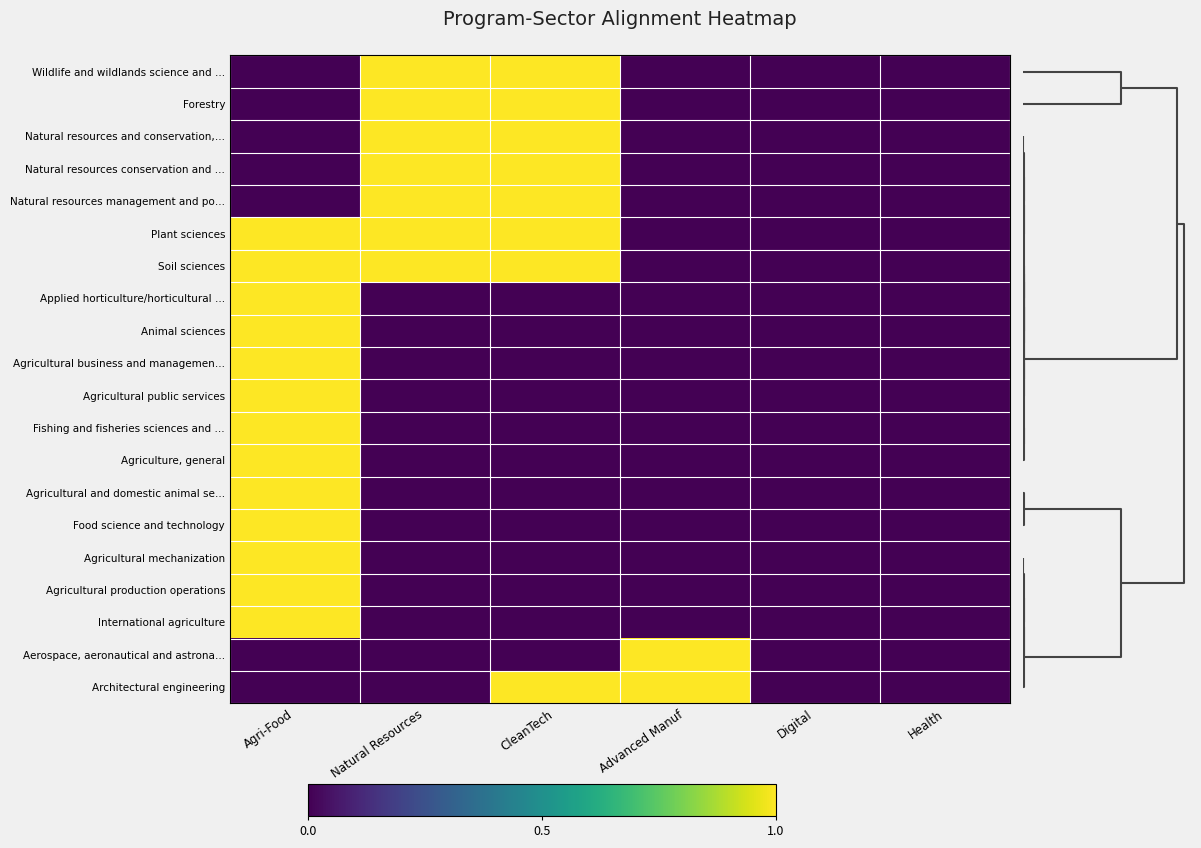

What is the maximum value shown in the chart?

1